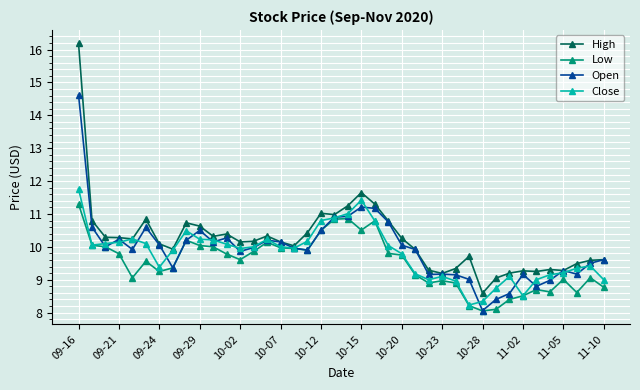

What is the sum of all High values?

409.3